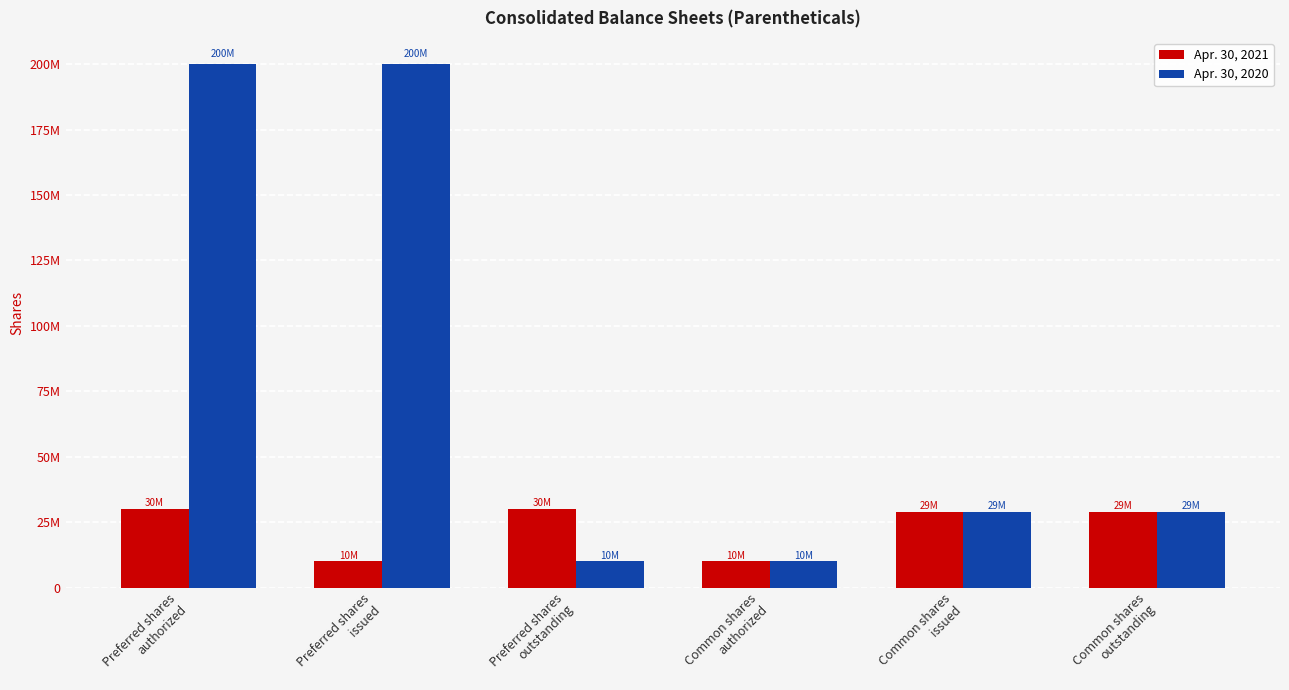

Is the value of Apr. 30, 2021 at Common shares
issued greater than the value of Apr. 30, 2020 at Preferred shares
authorized?

No